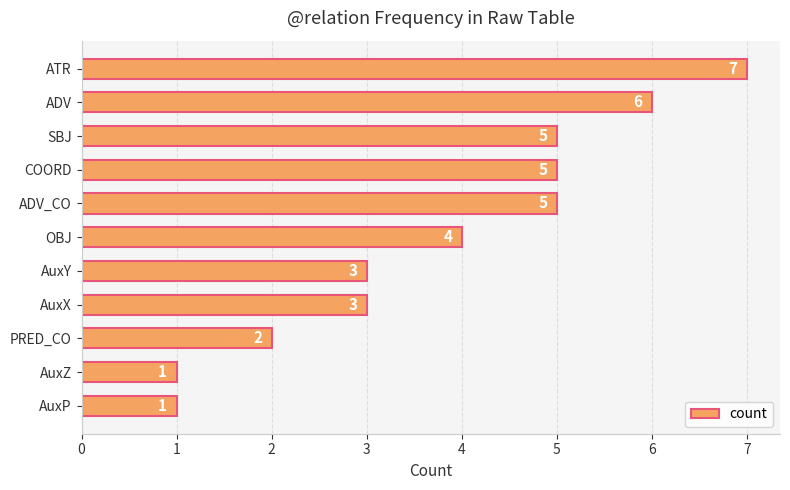

What is the value of the 4th bar from the top?

5